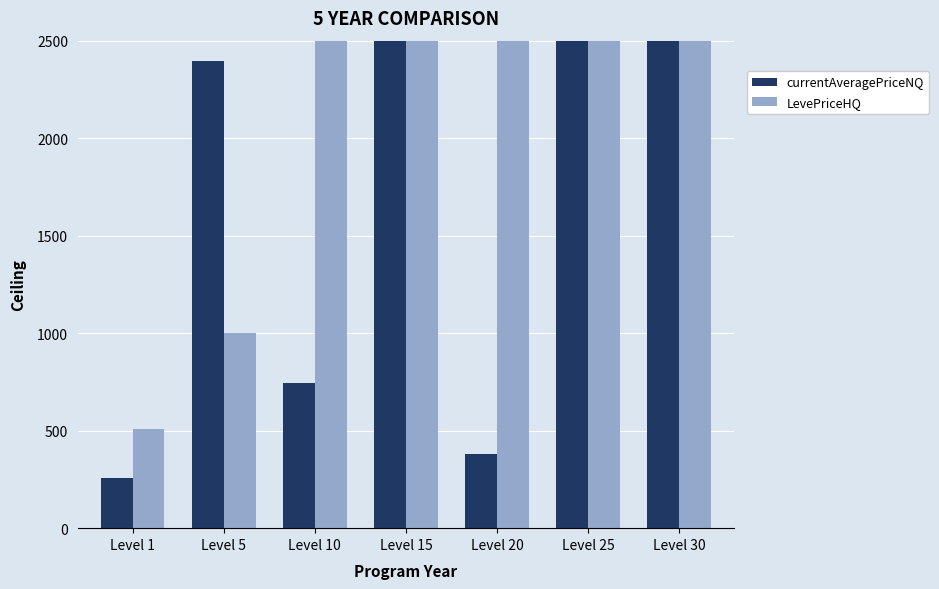

Rank the series by their maximum value, from lowest to highest.

currentAveragePriceNQ, LevePriceHQ